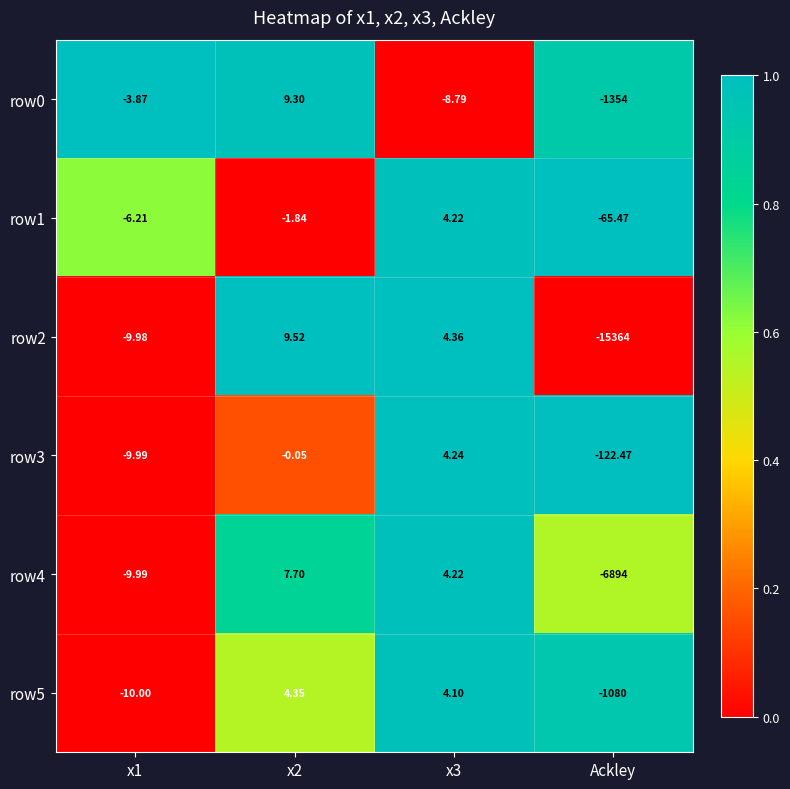

Is the value of row5 at x1 greater than the value of row0 at x1?

No